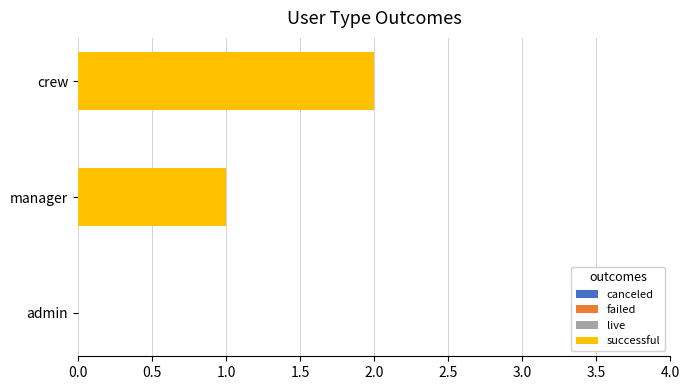

What is the sum of all values?

3